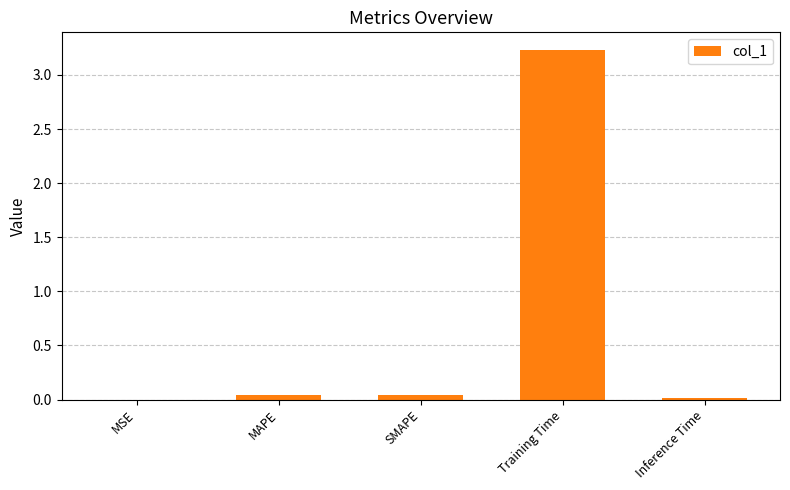

At which category does the chart reach its peak across all series?

Training Time